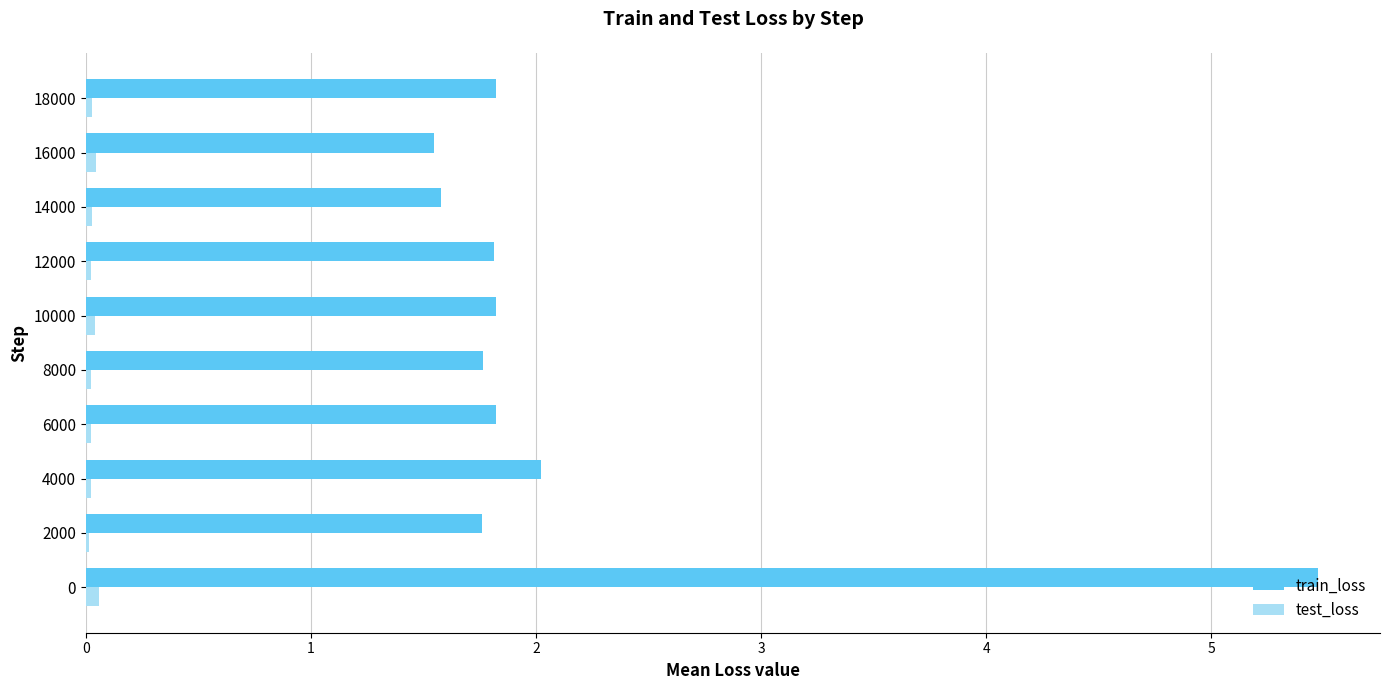

True or false: train_loss has a value of 1.8 at 18000.

True